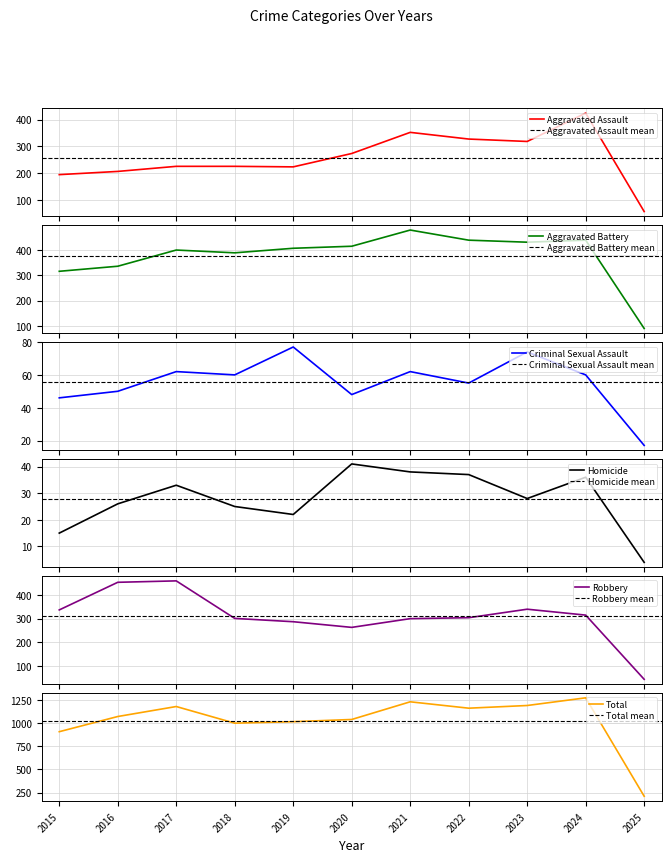

Rank the series by their maximum value, from highest to lowest.

Total, Aggravated Battery, Robbery, Aggravated Assault, Criminal Sexual Assault, Homicide